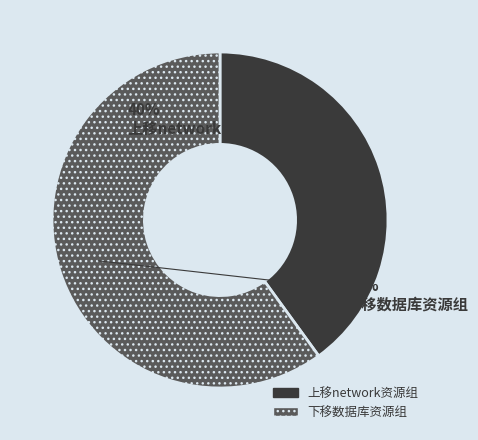

Which category has the biggest portion of the pie?

下移数据库资源组